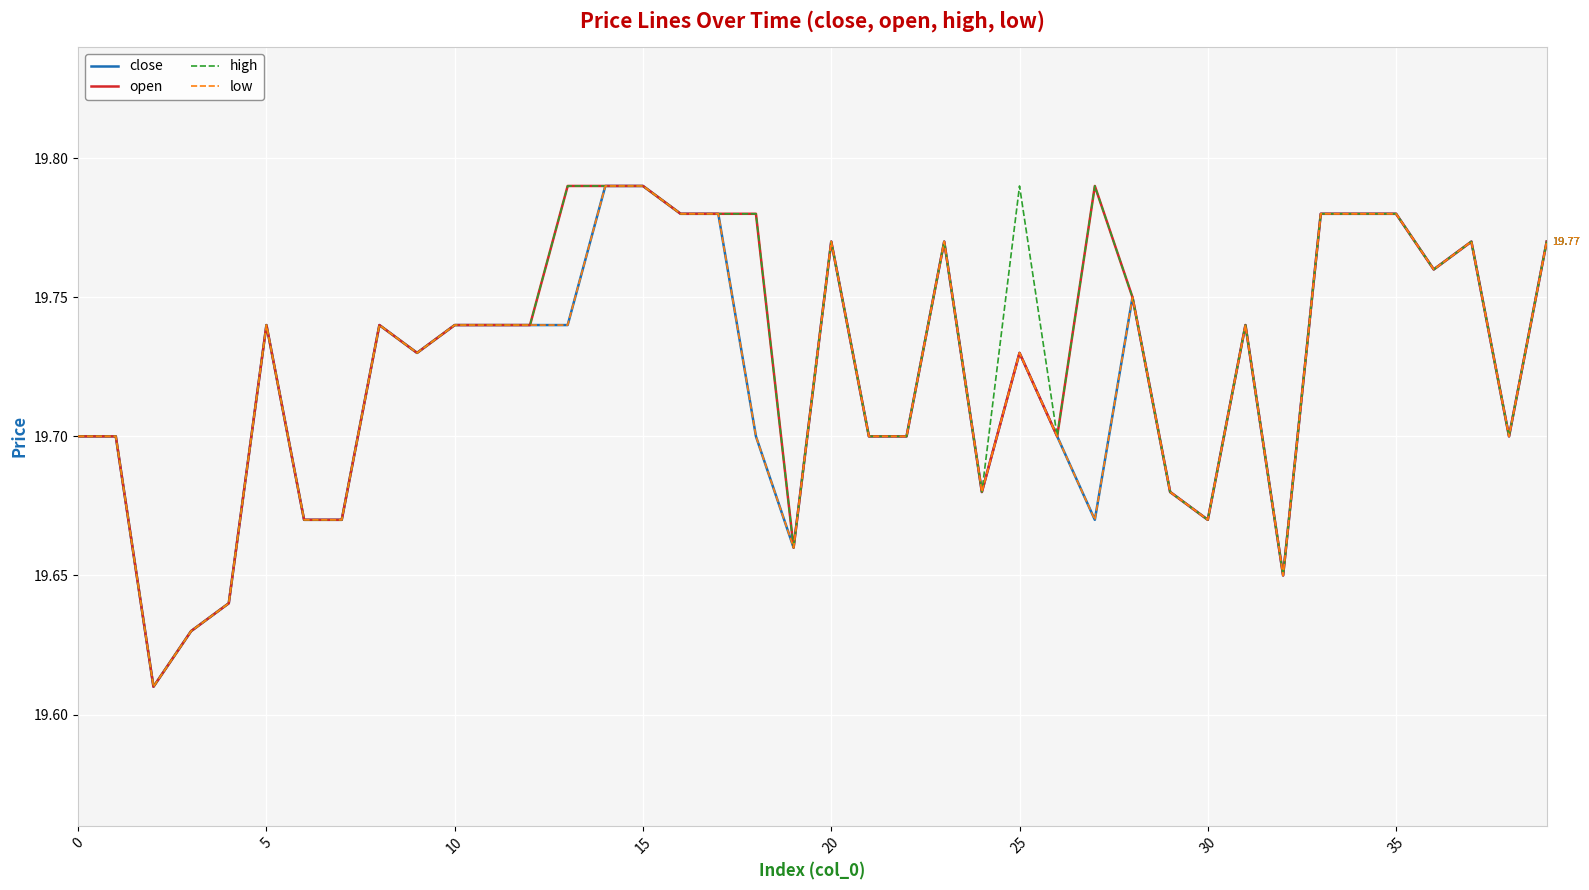

Is this an area chart (filled region under the line)?

No